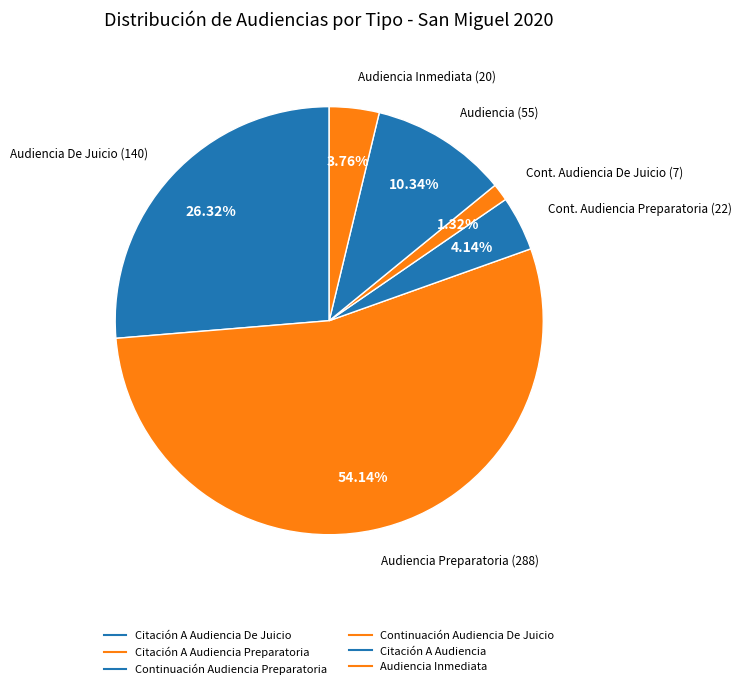

Which category accounts for the majority?

Citación A Audiencia Preparatoria